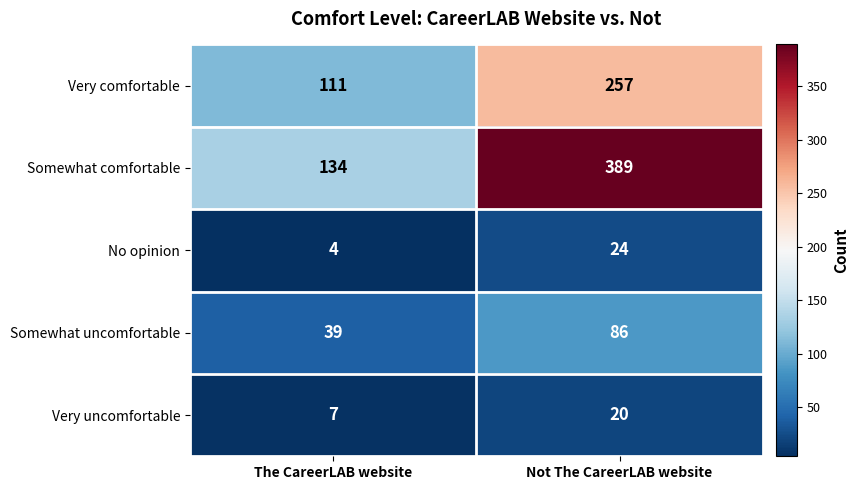

What is the smallest value displayed?

4